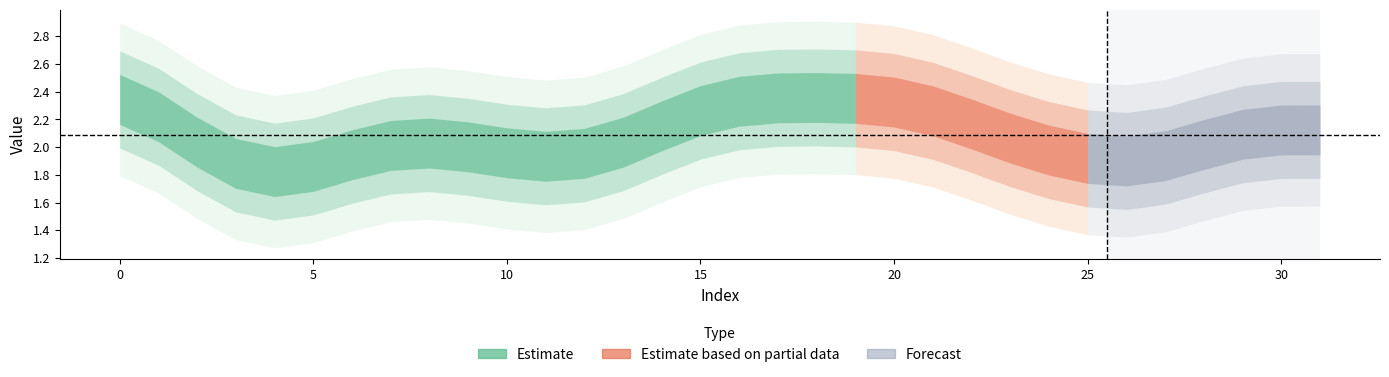

List the labels in order of value, smallest first.

27, 3, 5, 13, 23, 9, 11, 25, 31, 19, 7, 17, 1, 29, 15, 21, 26, 12, 4, 2, 22, 8, 10, 30, 24, 16, 18, 6, 28, 0, 14, 20